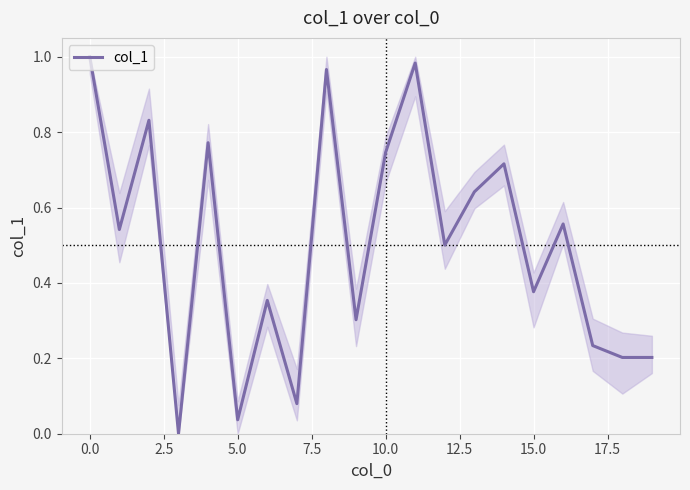

Does the chart display data point markers on the line(s)?

No